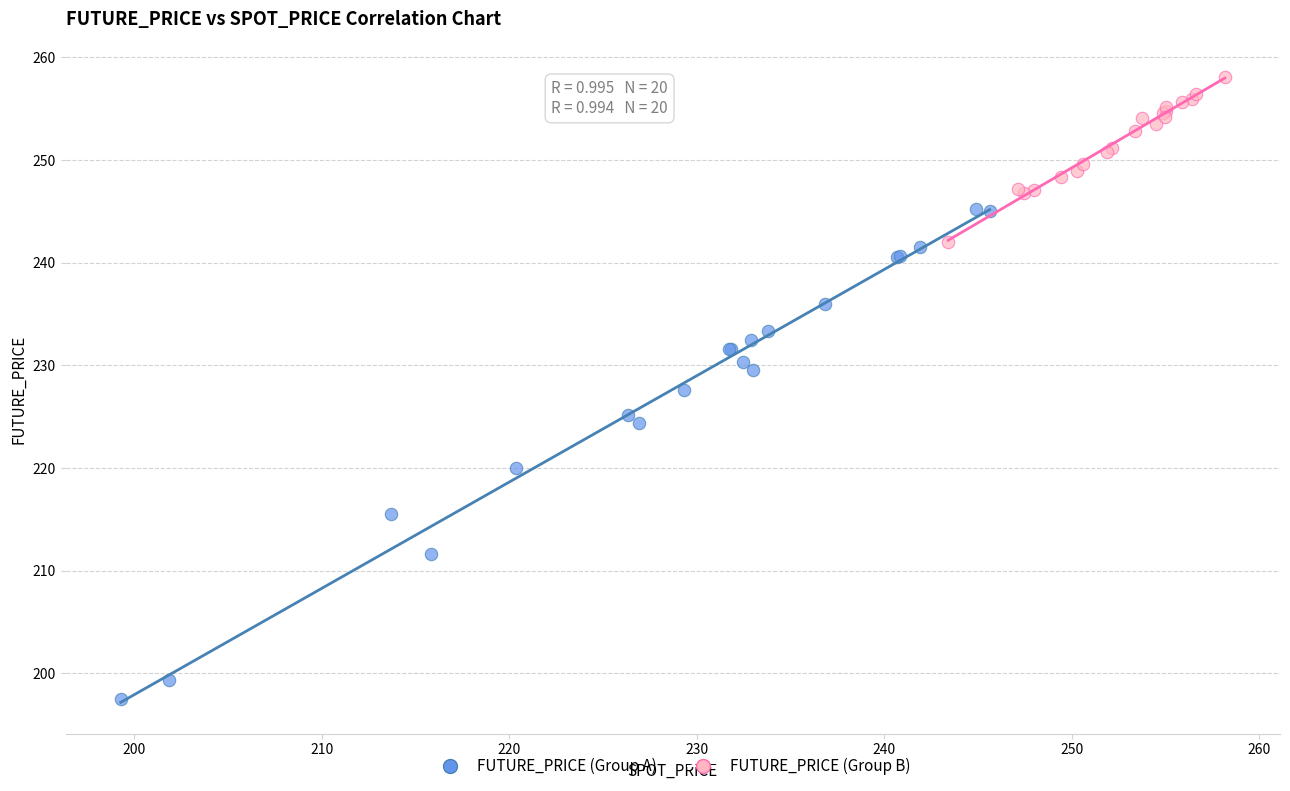

Which series contains the lowest Y value?

FUTURE_PRICE (Group A)